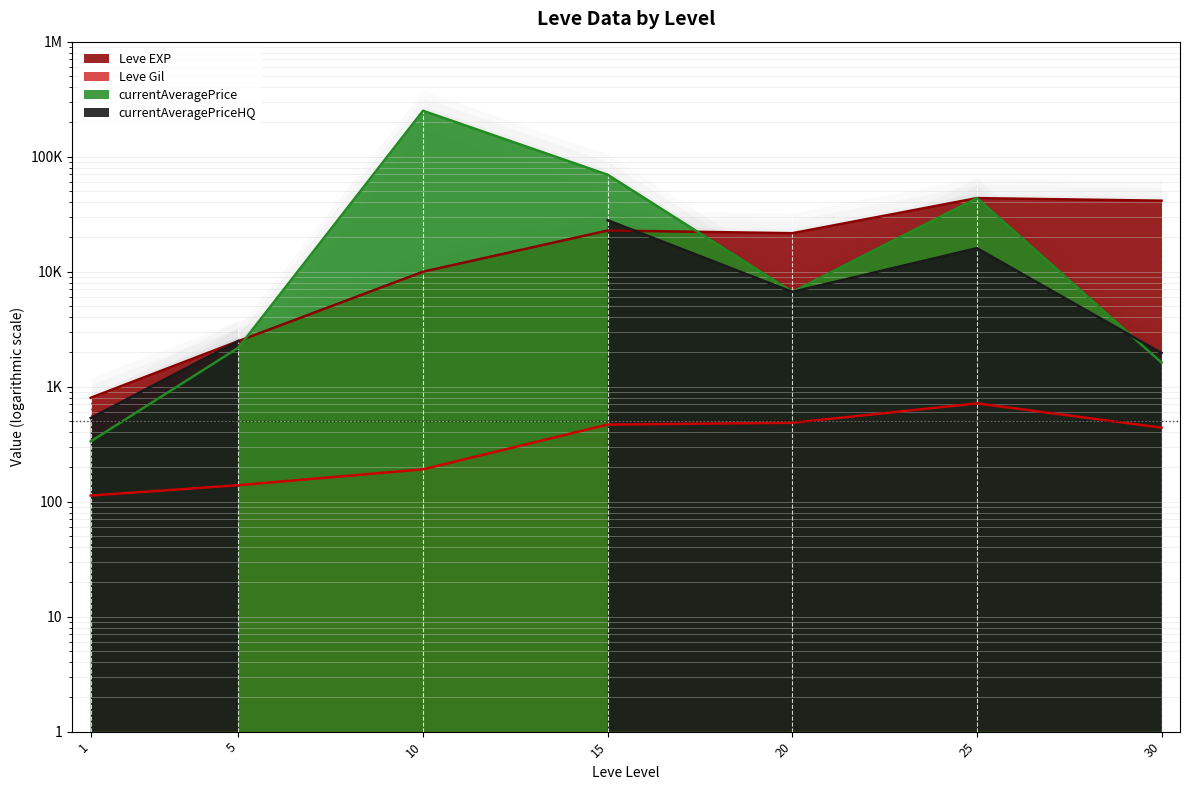

At which label does Leve Gil reach its minimum?

1